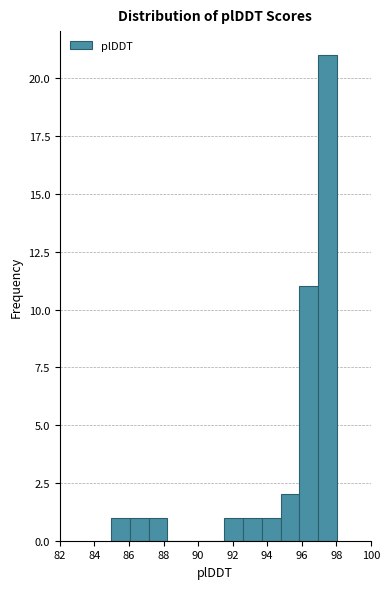

Reading left to right, list every bar in this chart as the range it spans on the x-axis followed by its height. Neither the bar edges nor the heights are printed on the chart, so give them approximately, as read against the axes.

85.0 to 86.0: 1
86.0 to 87.2: 1
87.2 to 88.2: 1
88.2 to 89.4: 0
89.4 to 90.4: 0
90.4 to 91.4: 0
91.4 to 92.6: 1
92.6 to 93.6: 1
93.6 to 94.8: 1
94.8 to 95.8: 2
95.8 to 97.0: 11
97.0 to 98.0: 21